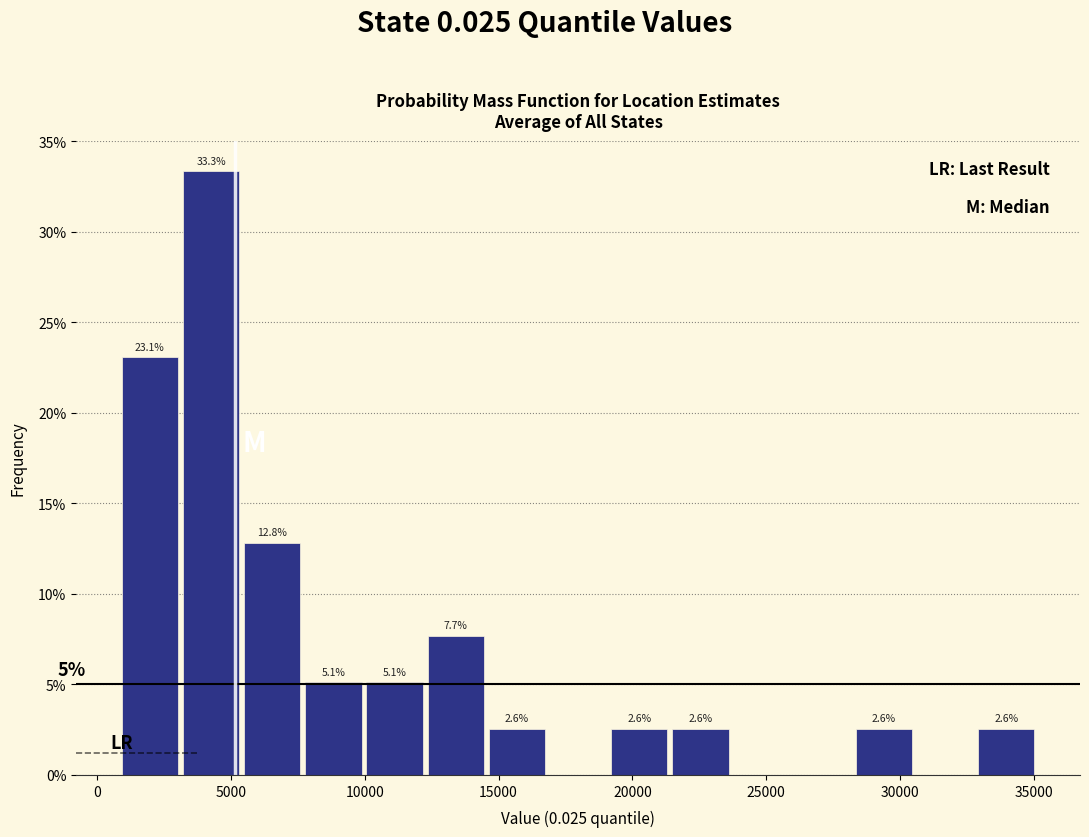

Which range on the x-axis has the tallest bar?

3000 to 5500